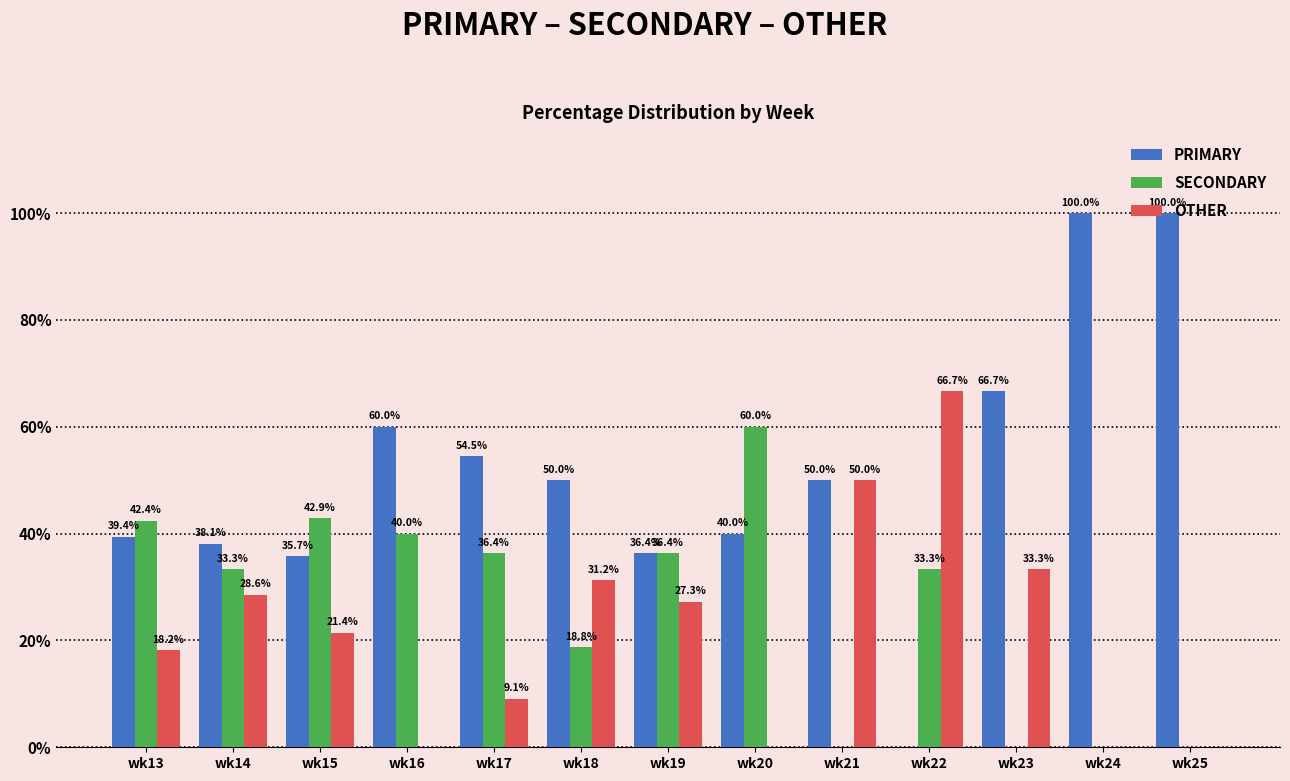

What are all the series names shown in the legend?

PRIMARY, SECONDARY, OTHER